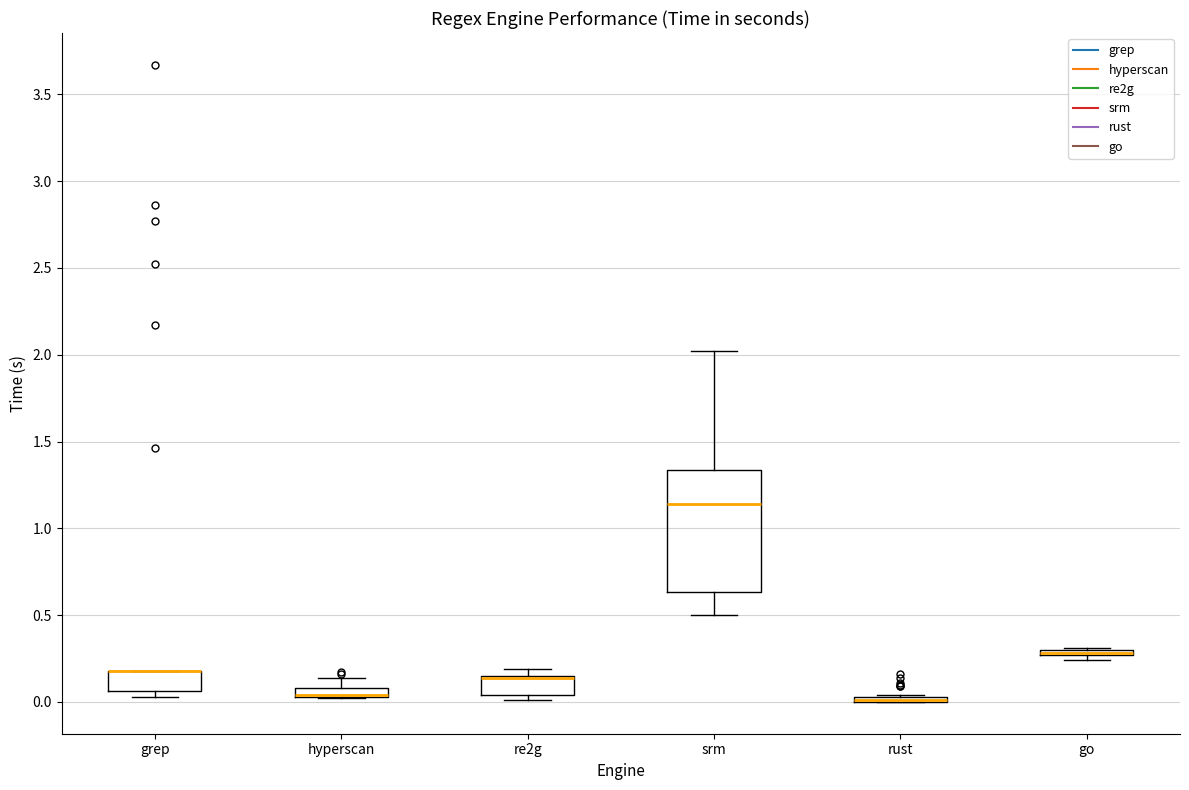

Comparing the boxes themselves (not the whiskers), which one is the tallest?

srm